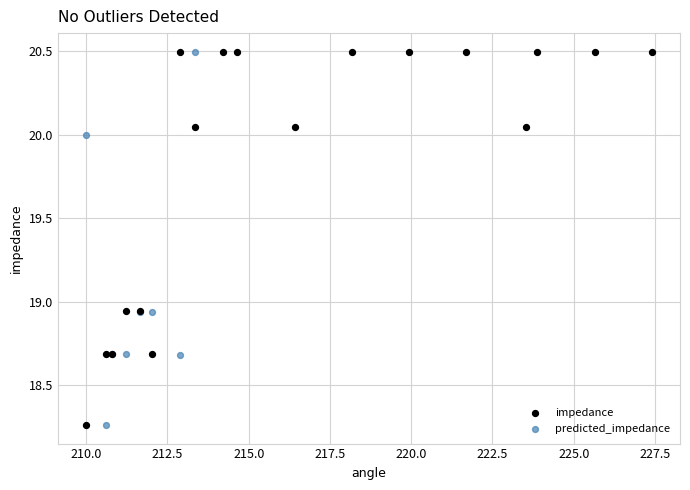

Which series has the widest spread of Y values?

impedance